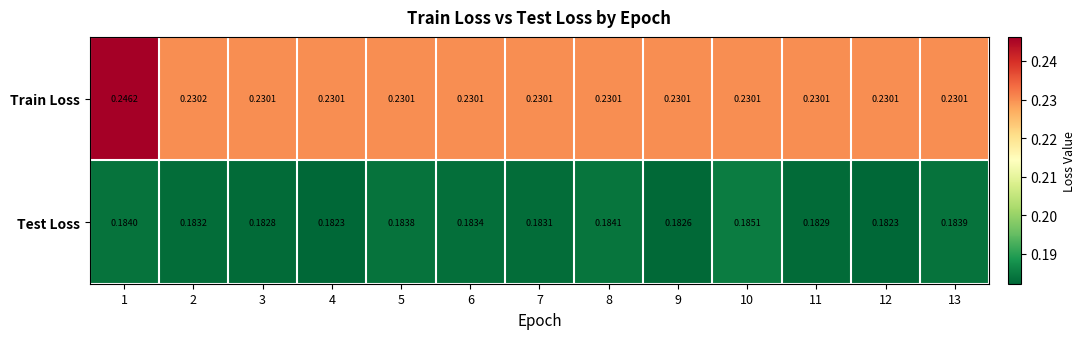

Which series has the largest range (max minus min)?

Train Loss